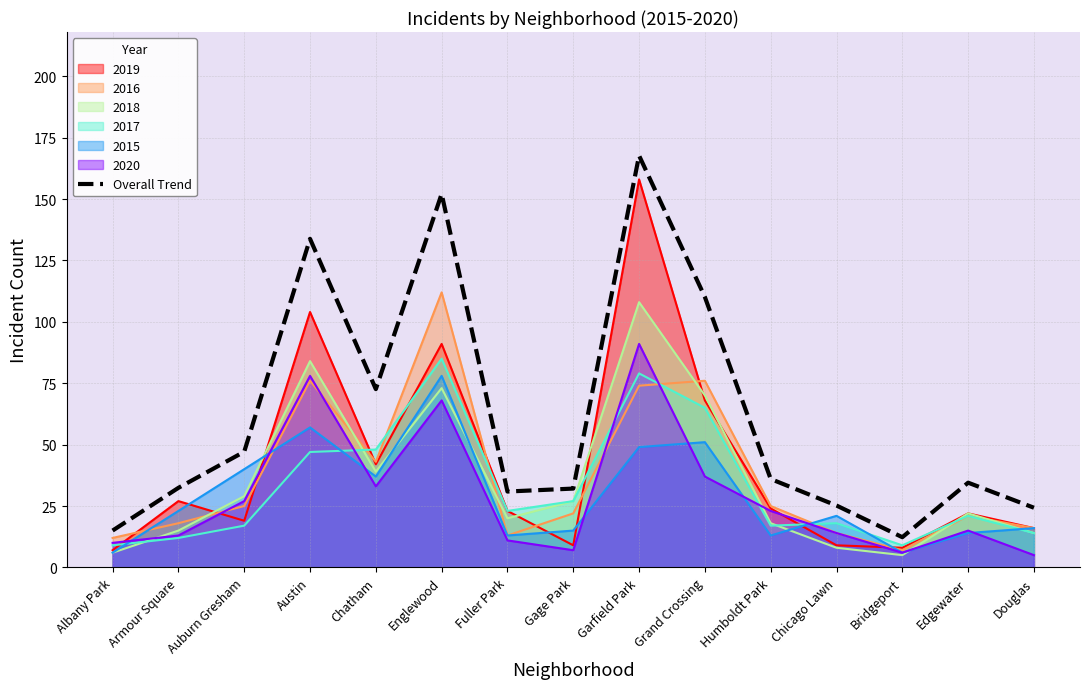

What is the sum of the values at Albany Park and Bridgeport?

27.3